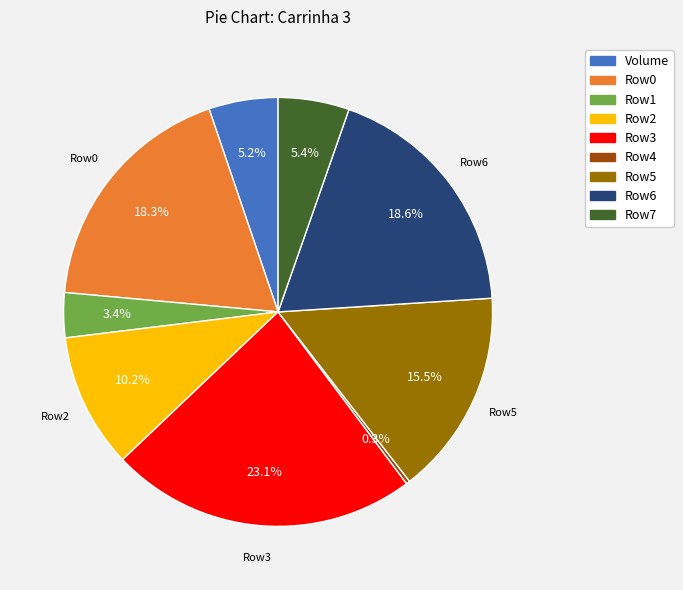

Which category has the biggest portion of the pie?

Row3